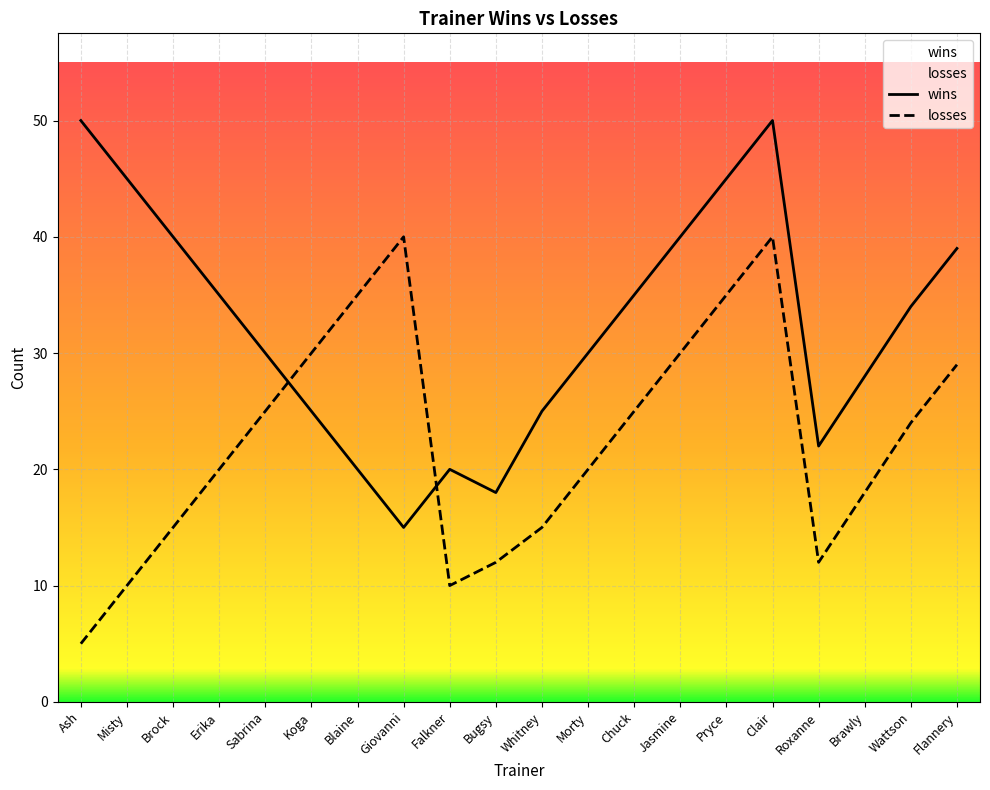

At which label does wins reach its peak?

Ash